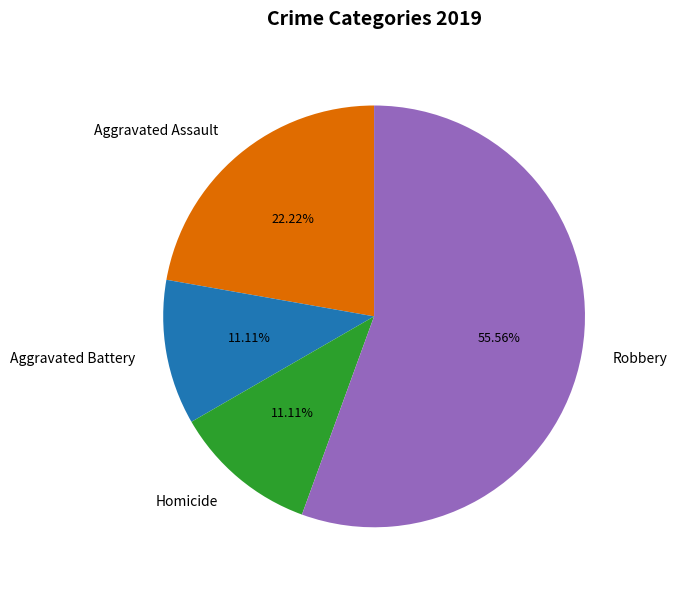

Which slice represents more than half of the pie?

Robbery